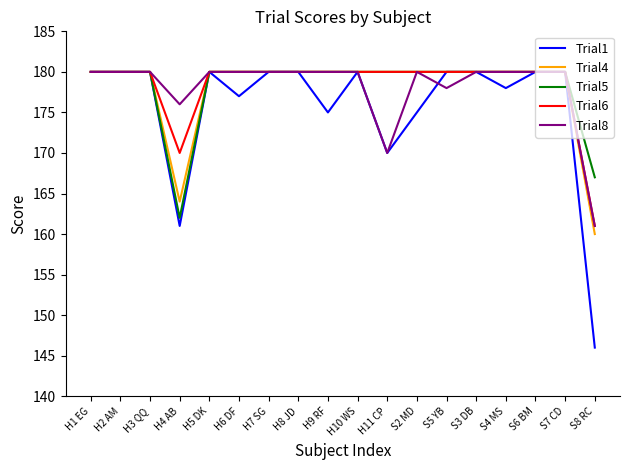

What is the total value across all series at H9 RF?

895